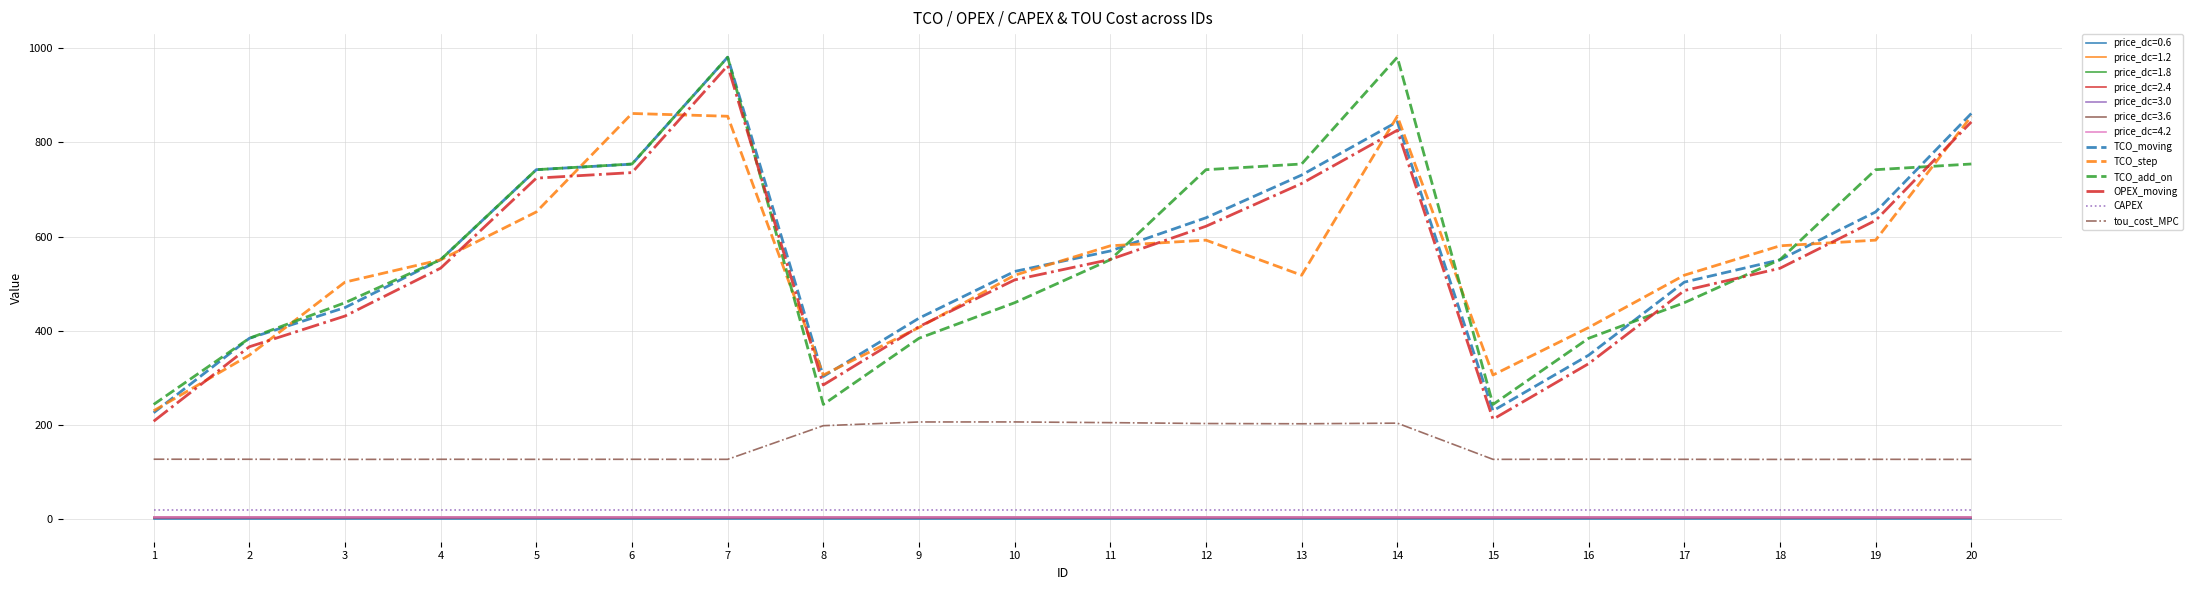

What is the minimum value shown in the chart?

0.6